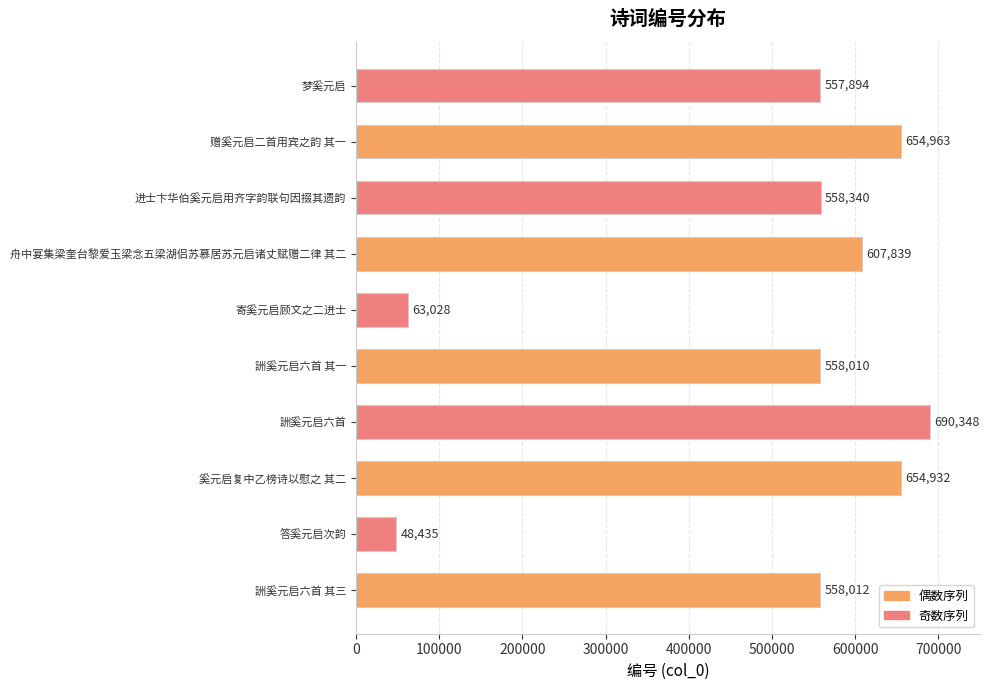

What value does the data have at 答奚元启次韵?

48435